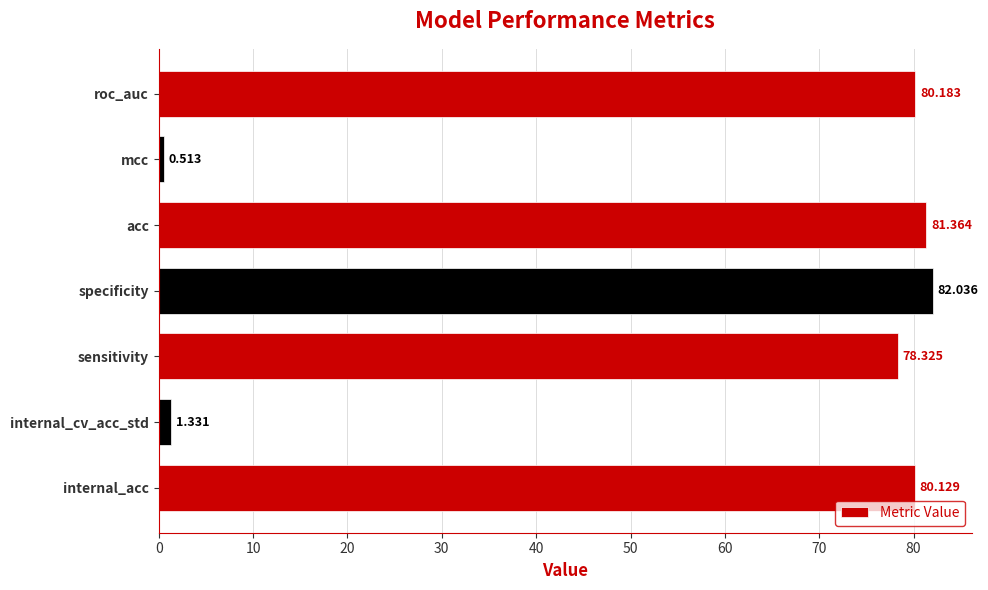

At which category does the chart reach its peak across all series?

specificity